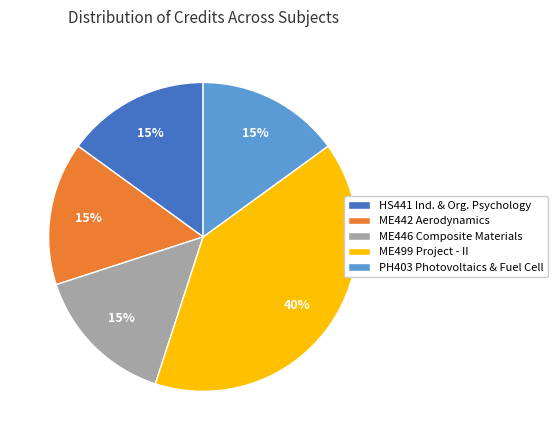

Combined, do ME446 Composite Materials and ME442 Aerodynamics account for over 50%?

No